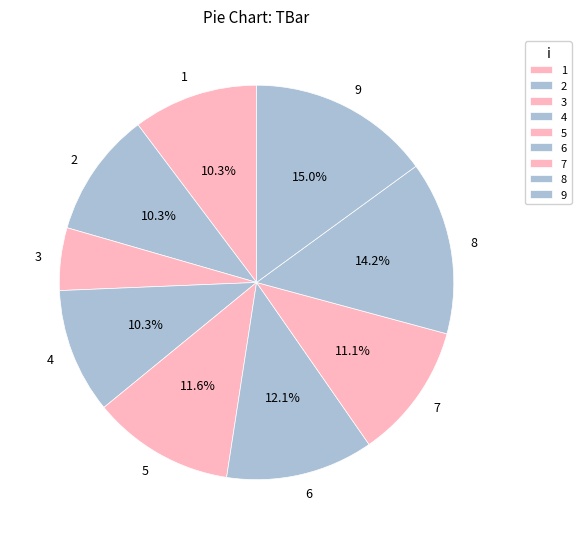

To the nearest percent, what percentage of the pie is 8?

14%